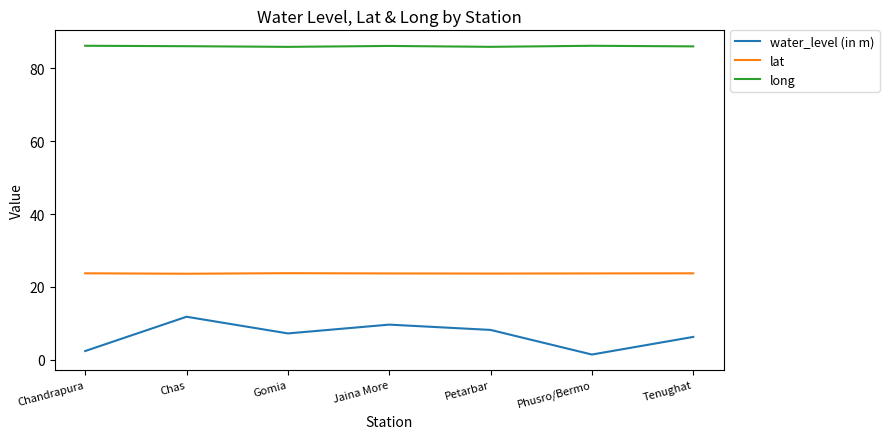

What is the maximum value for long?

86.1